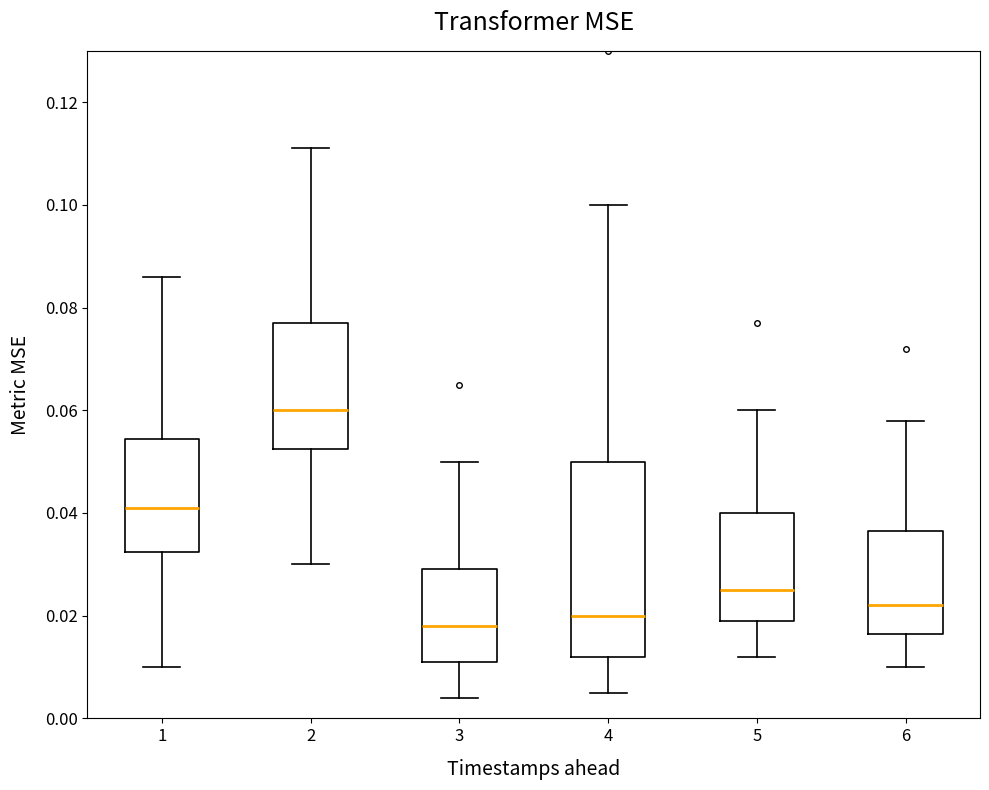

Reading left to right, transcribe this box plot: for each box, give where its median line is, the range the box spans, and where its two whiskers end, as read against the y-axis. The values are not printed on the chart, so give them approximately, as read against the axis.

1: median 0.042, box 0.032 to 0.054, whiskers 0.010 to 0.086
2: median 0.060, box 0.052 to 0.078, whiskers 0.030 to 0.112
3: median 0.018, box 0.012 to 0.030, whiskers 0.004 to 0.050
4: median 0.020, box 0.012 to 0.050, whiskers 0.006 to 0.100
5: median 0.026, box 0.020 to 0.040, whiskers 0.012 to 0.060
6: median 0.022, box 0.016 to 0.036, whiskers 0.010 to 0.058